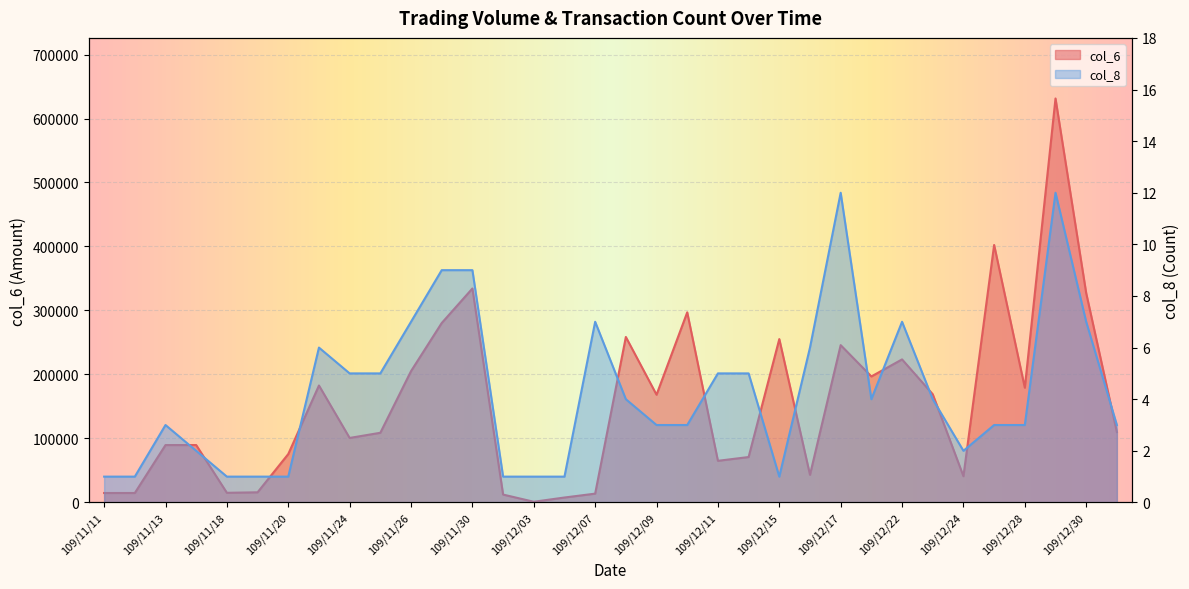

What is the difference between the col_6 values at 109/11/18 and 109/12/28?

164280